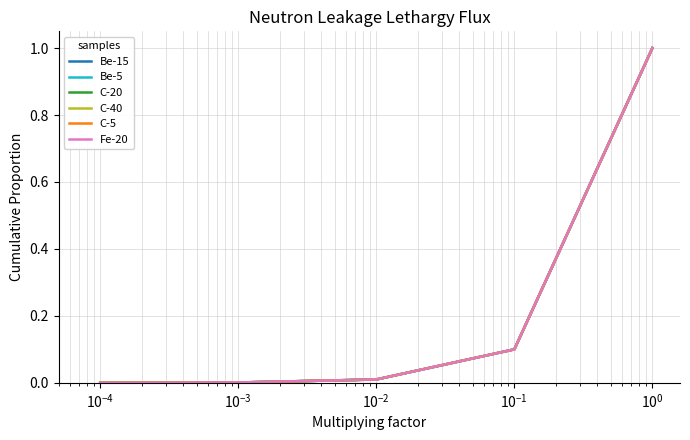

True or false: C-5 and Be-5 cross at least once.

False